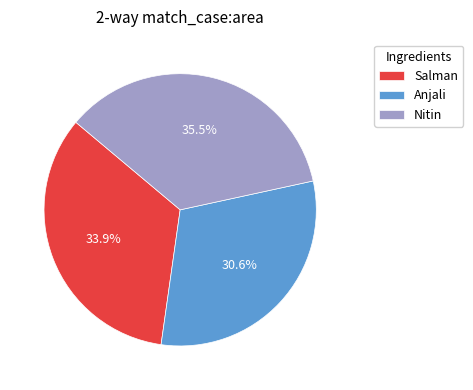

Approximately how many times larger is the value at Salman compared to Nitin?

1.0